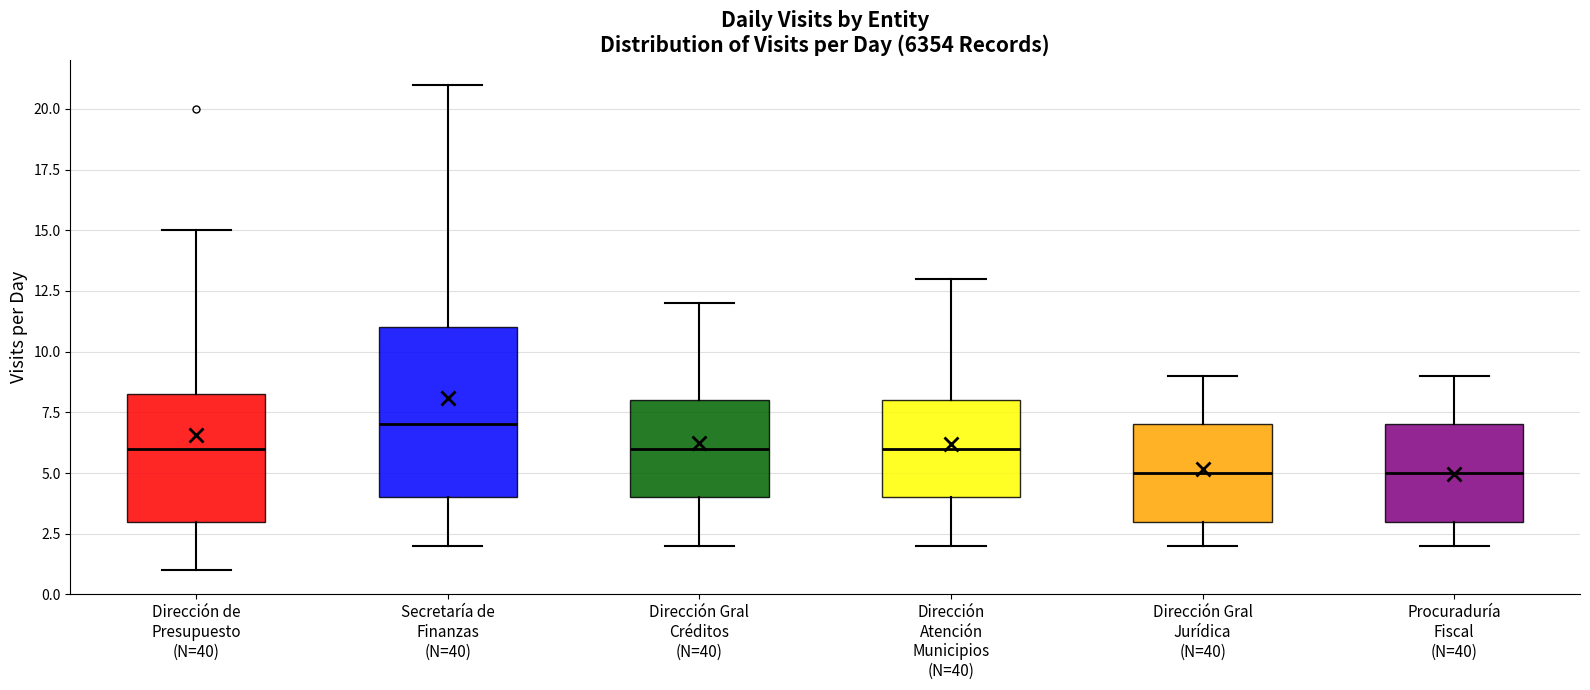

Comparing the boxes themselves (not the whiskers), which one is the tallest?

Secretaría de Finanzas (N=40)